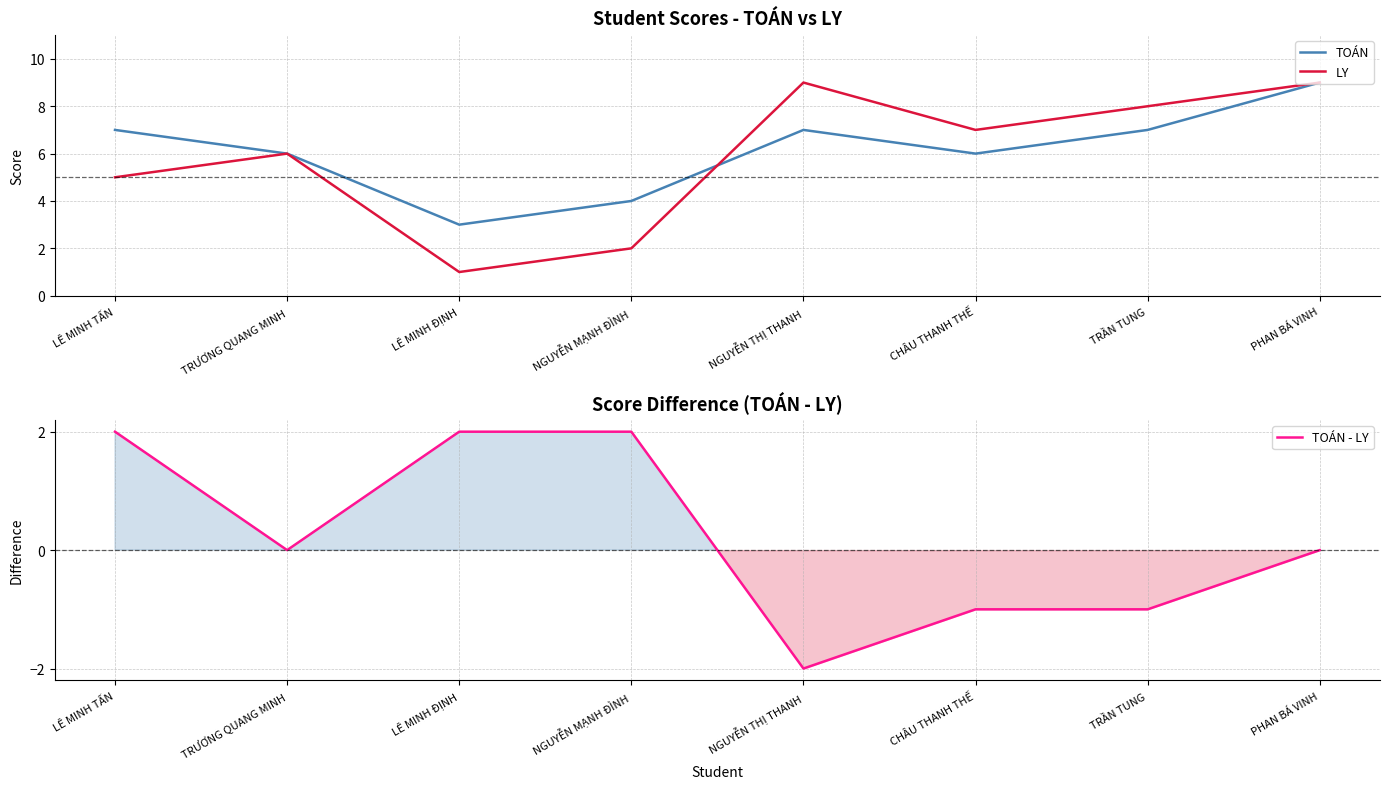

Which category has the highest value across all series?

PHAN BÁ VINH